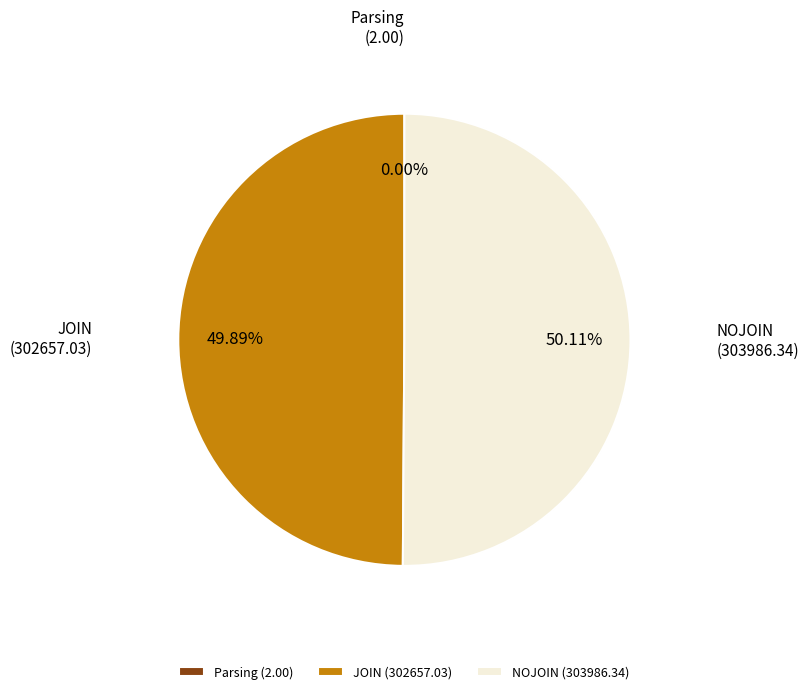

Do NOJOIN (303986.34) and JOIN (302657.03) together represent more than half of the pie?

Yes